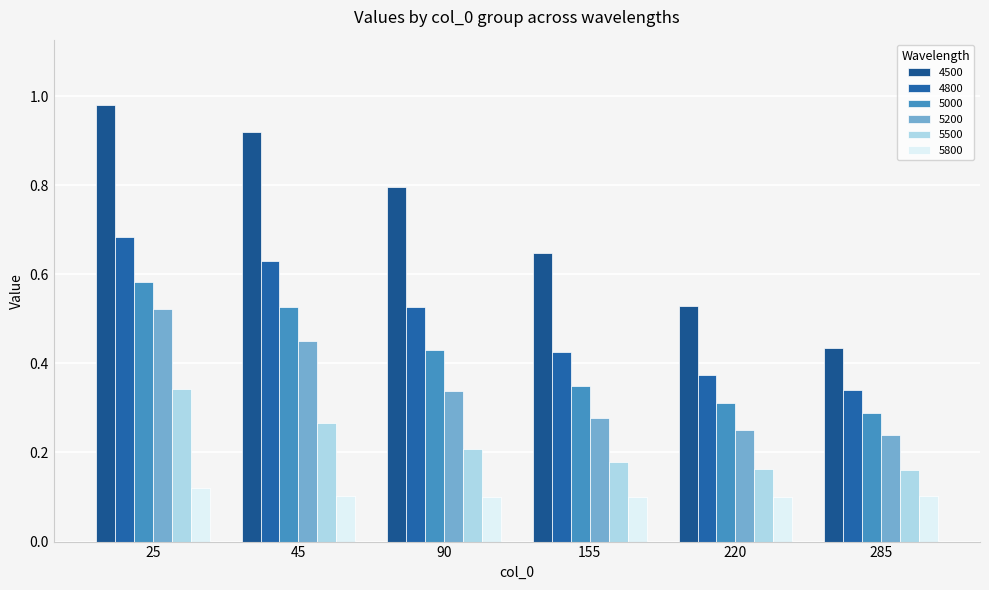

What is the sum of all 5000 values?

2.5